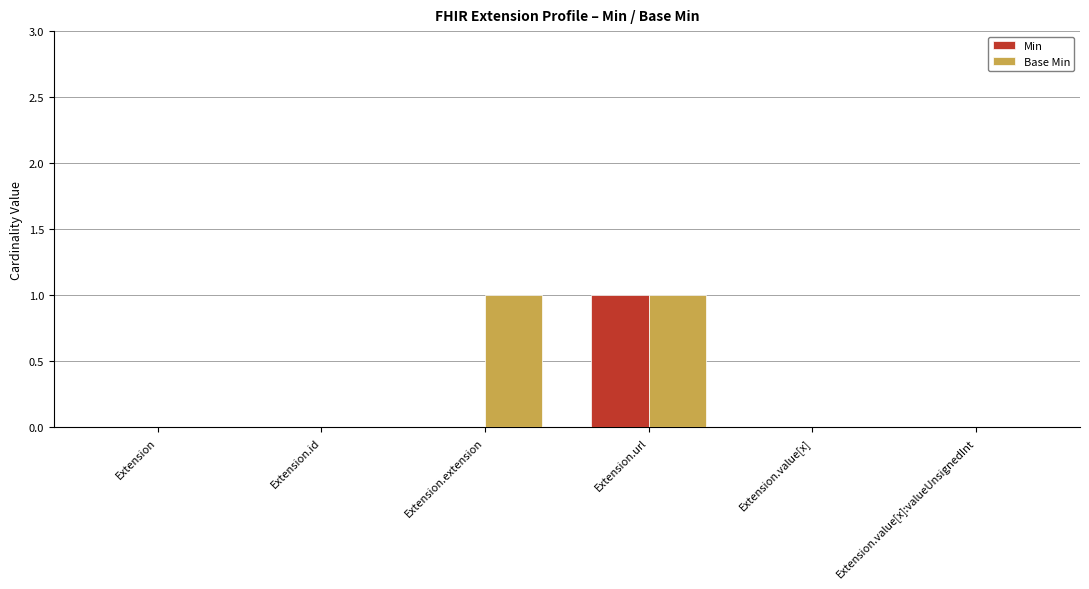

How many categories are shown in the chart?

6